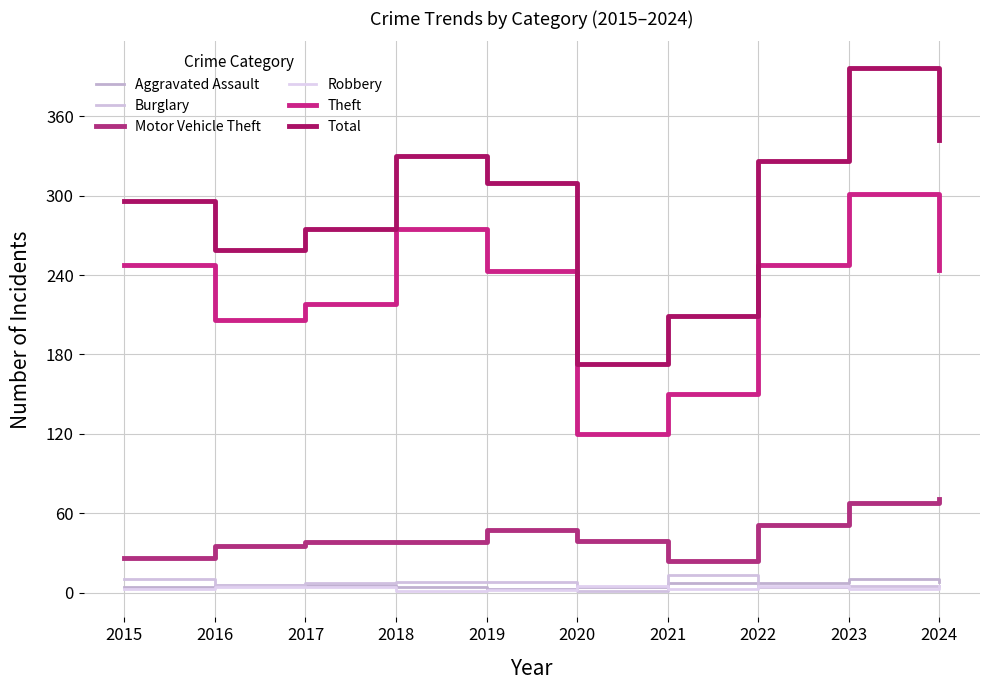

What is the value of the Robbery point at the 5th from the left?

2